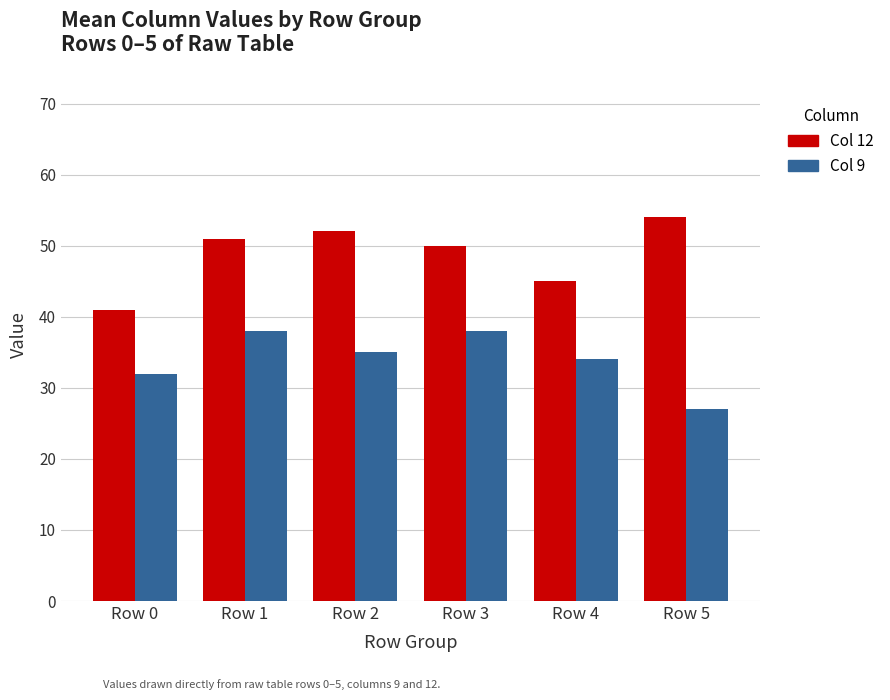

Which series changed the most between Row 3 and Row 5?

Col 9